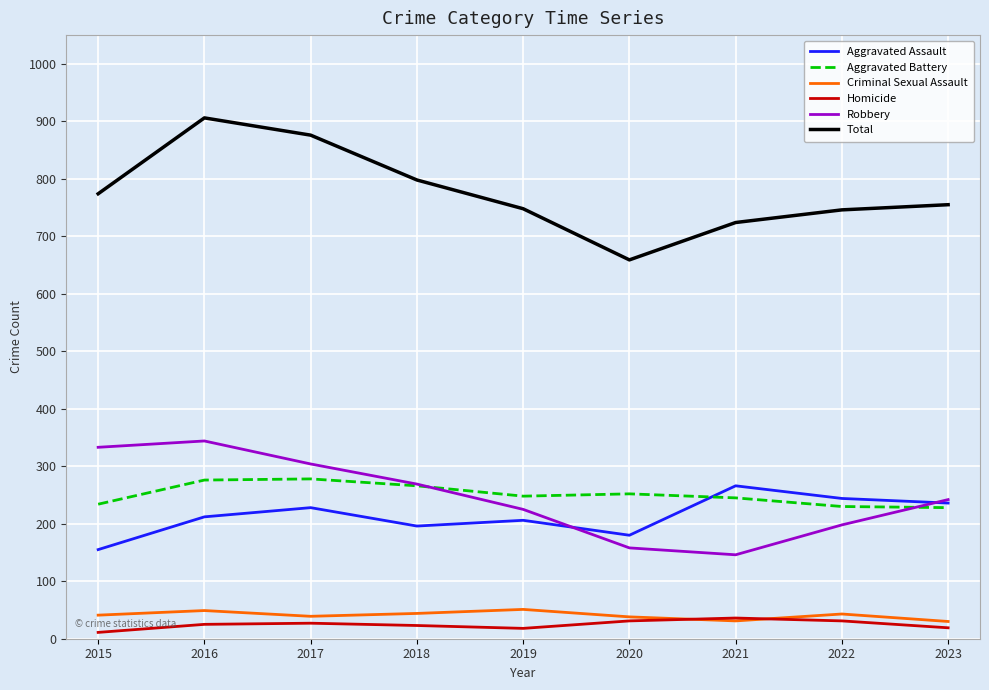

What is the sum of all Homicide values?

221